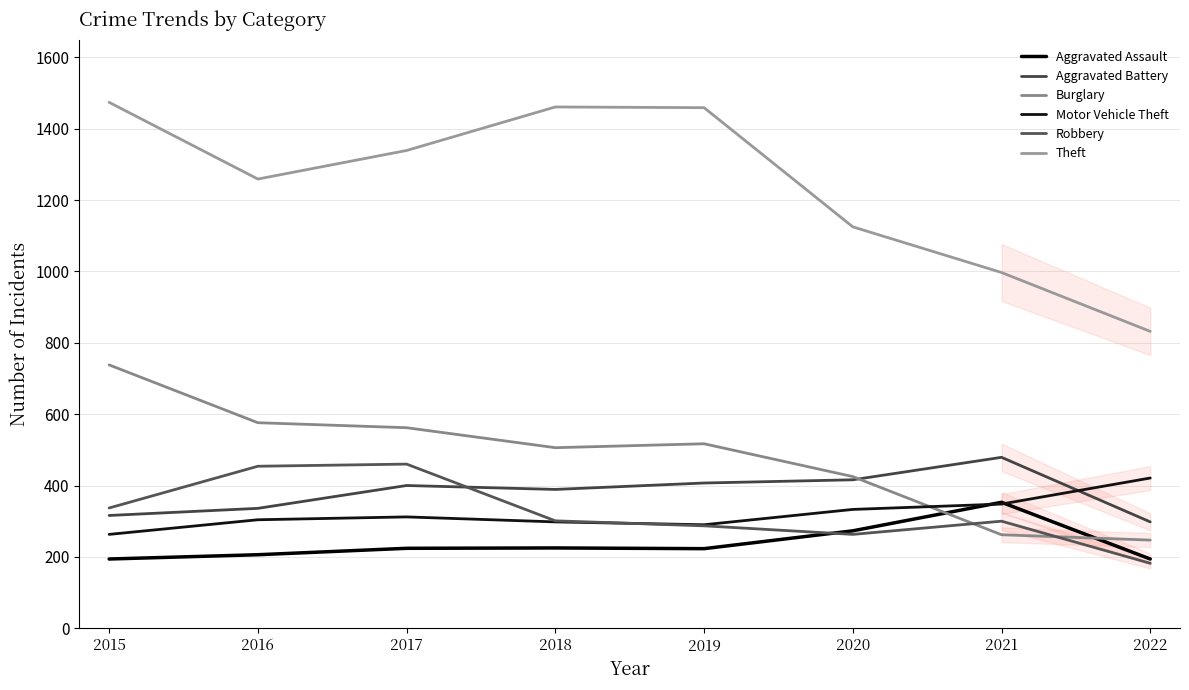

What is the difference between the maximum and minimum values in the Aggravated Battery series?

181